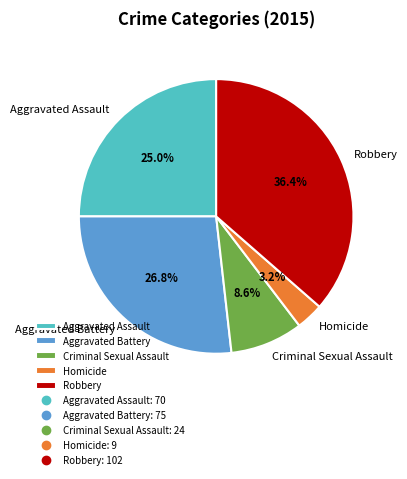

What is the smallest slice in the pie chart?

Homicide